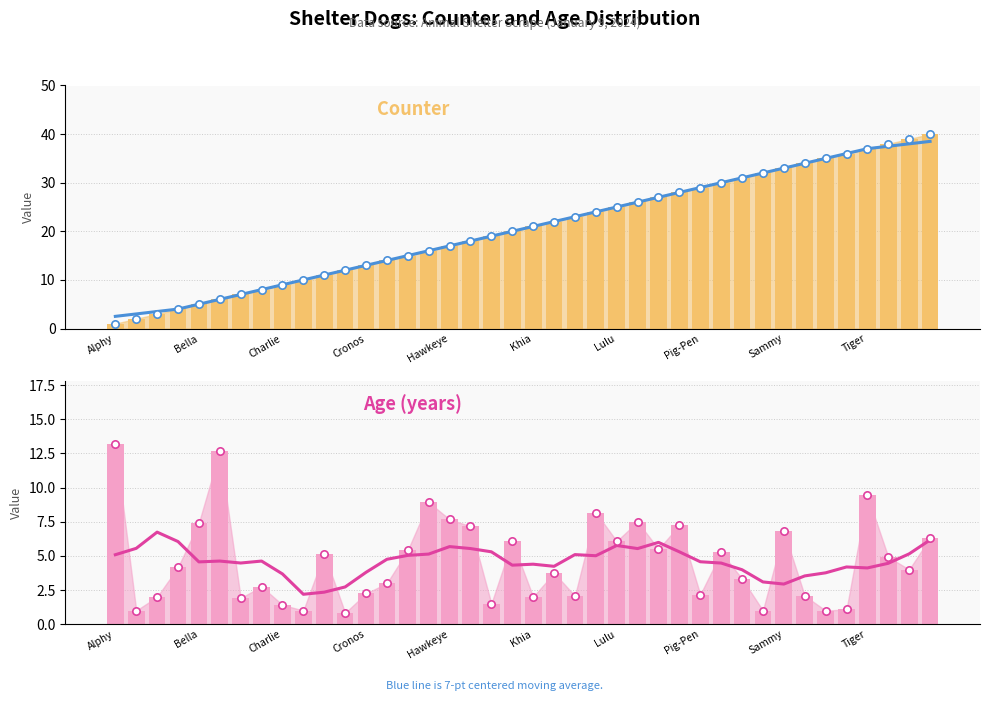

Which series has the widest spread of Y values?

Counter